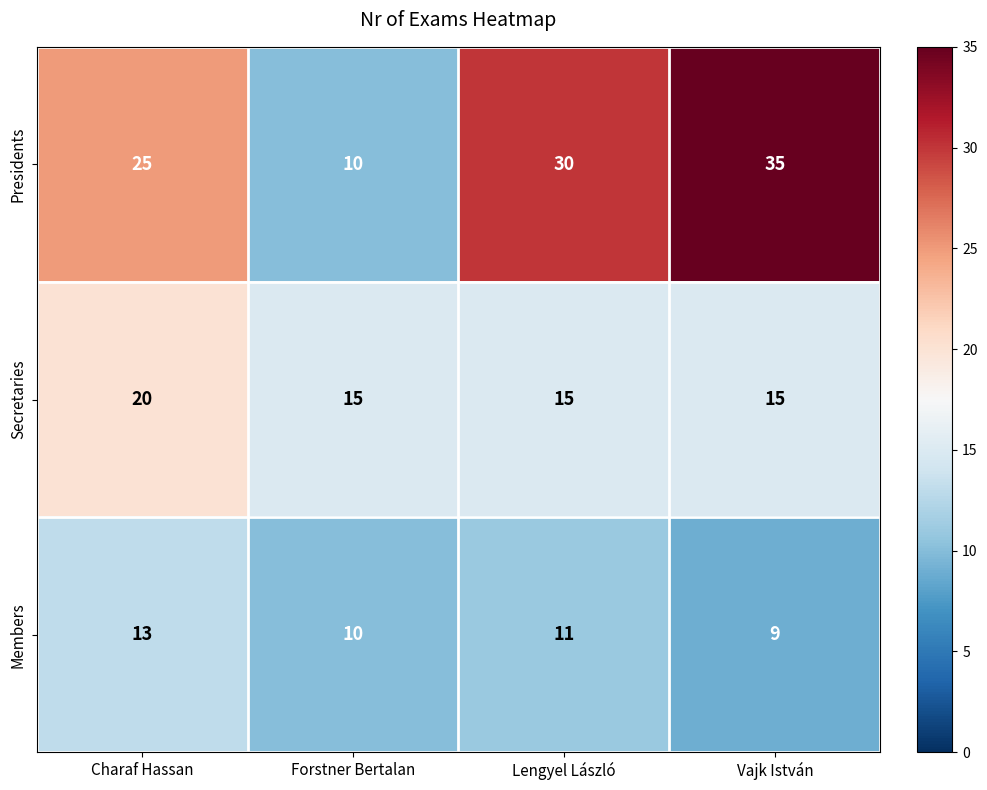

What is the sum of all Members values?

43